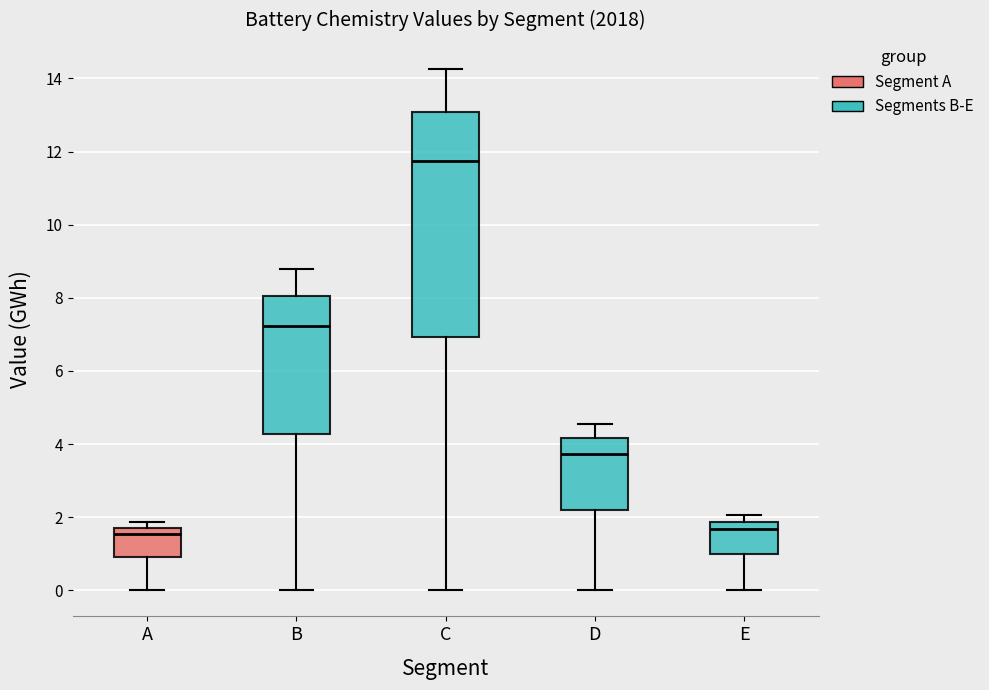

Which box's median line is the highest?

C